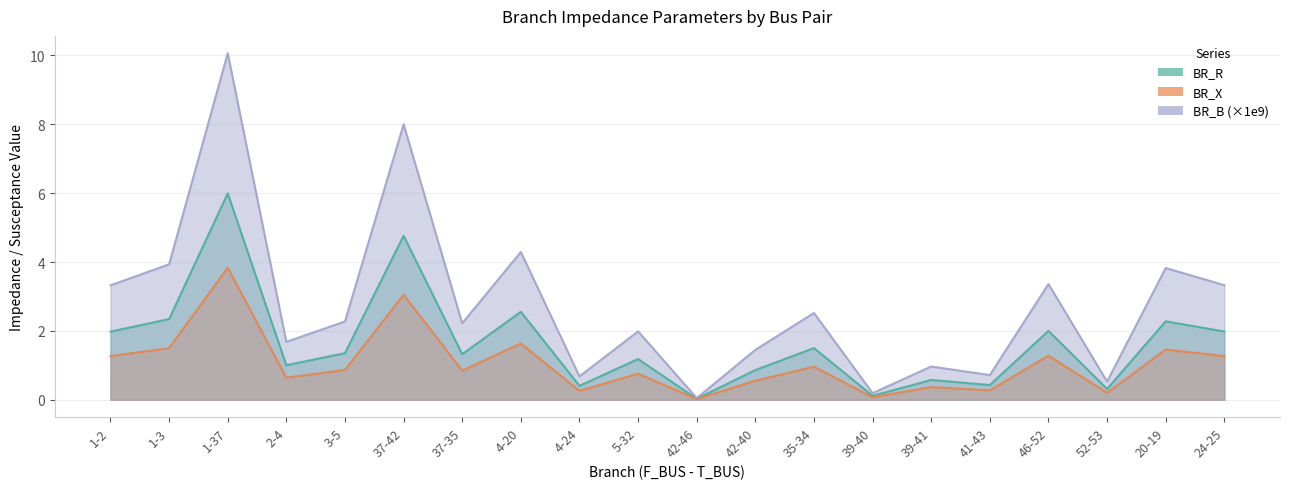

What is the label of the 19th point from the left?

20-19